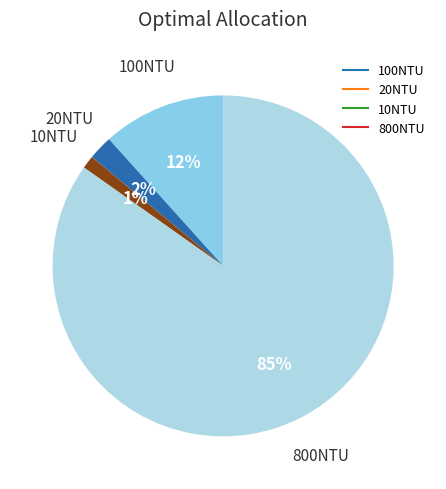

Which has a higher value, 800NTU or 10NTU?

800NTU